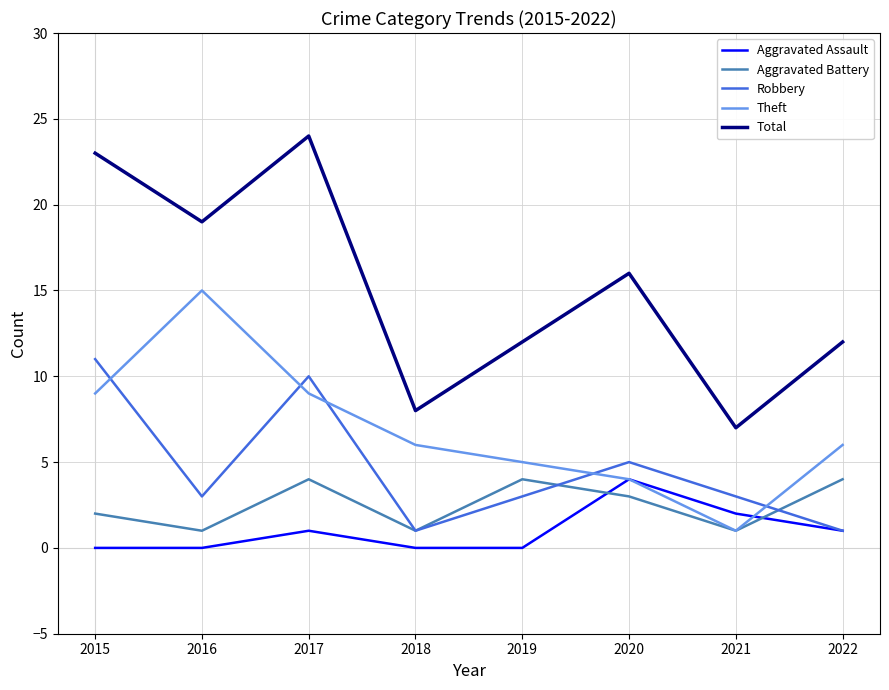

What is the difference between the highest and lowest values at 2015?

23